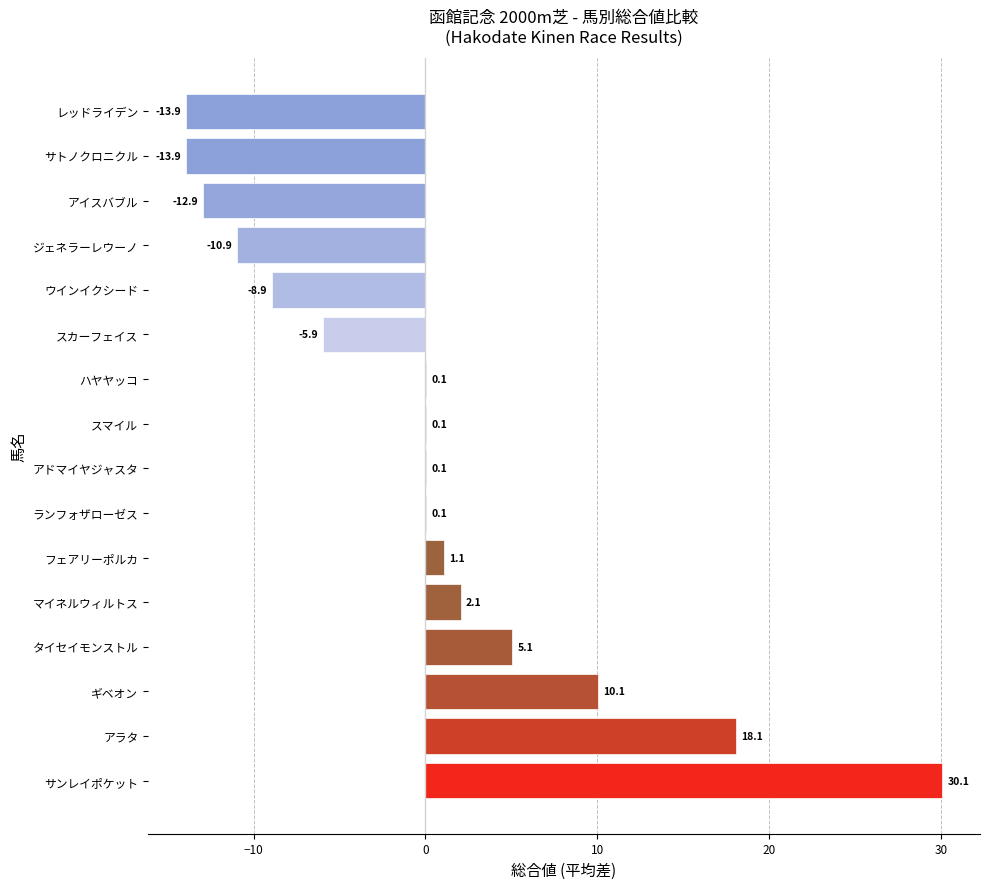

What is the change in value from スマイル to レッドライデン?

-14.0